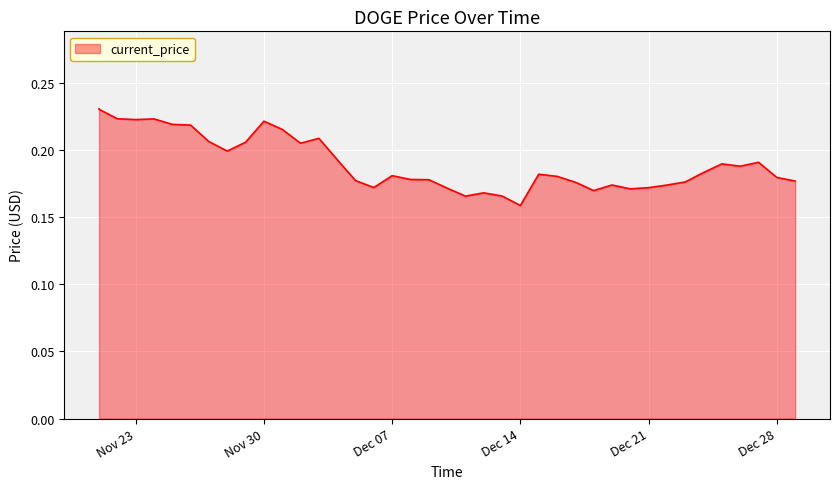

Between 12/03/2021 and 12/15/2021, which is larger?

12/03/2021